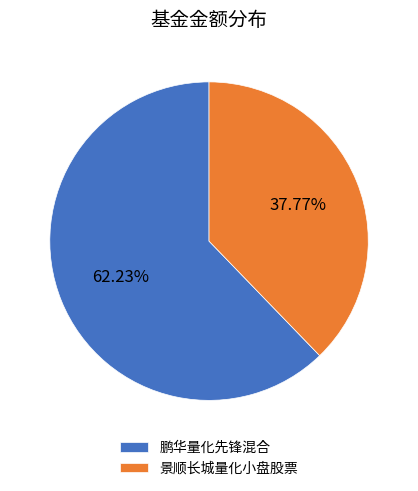

What is the ratio of the value at 景顺长城量化小盘股票 to the value at 鹏华量化先锋混合?

0.6